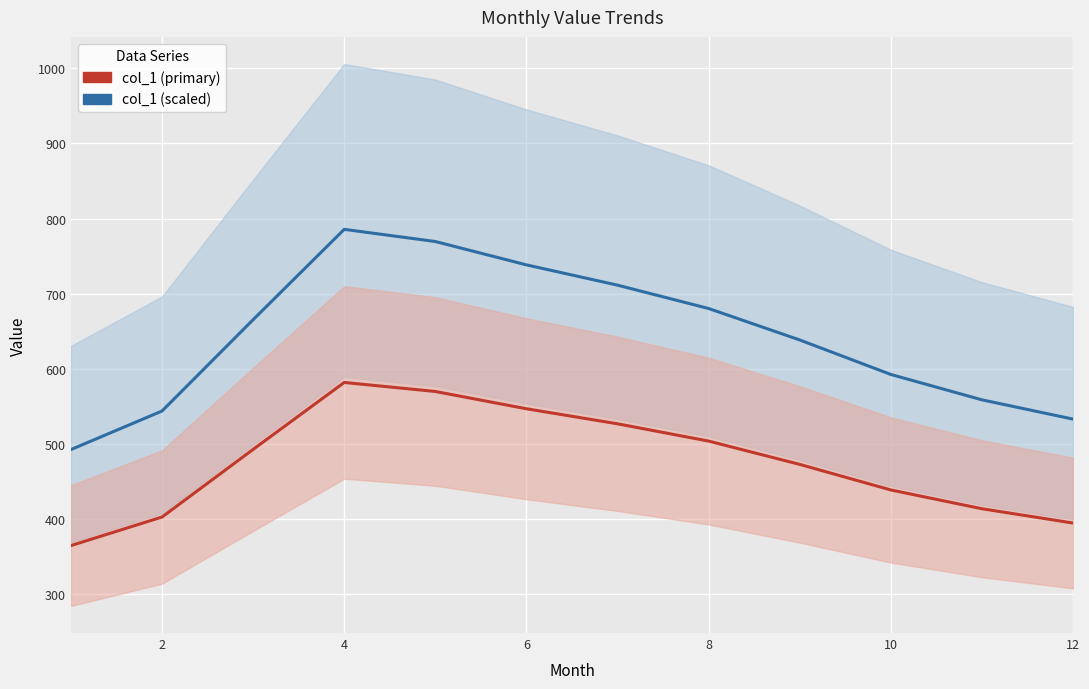

Does the chart display data point markers on the line(s)?

No